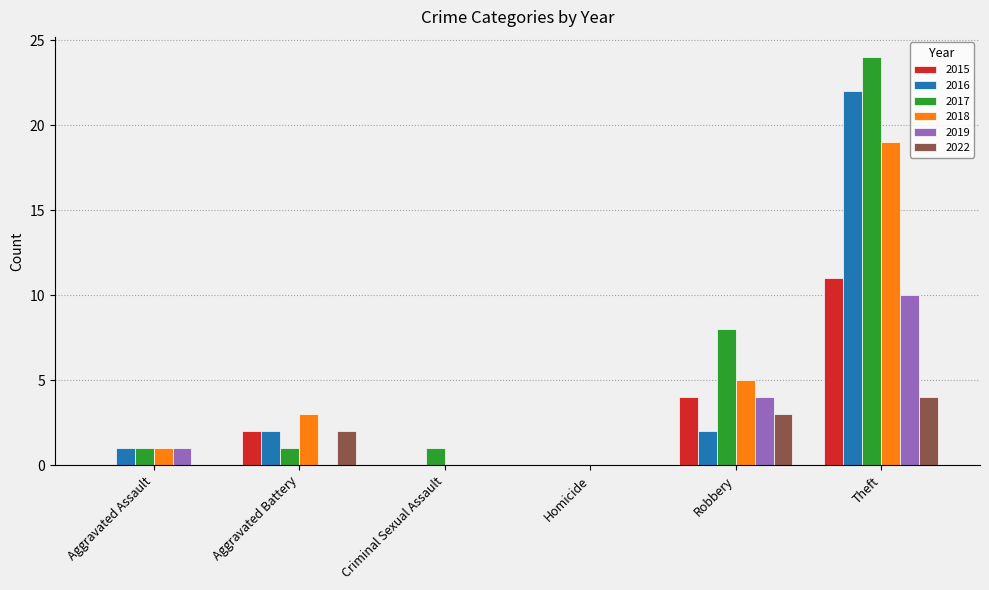

Does the chart contain stacked bars?

No